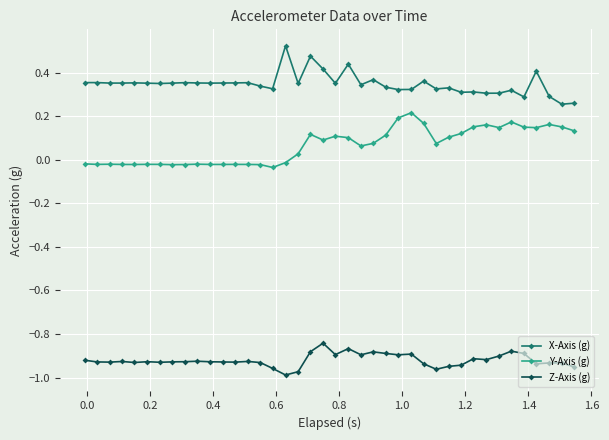

Rank the series by their maximum value, from highest to lowest.

X-Axis (g), Y-Axis (g), Z-Axis (g)